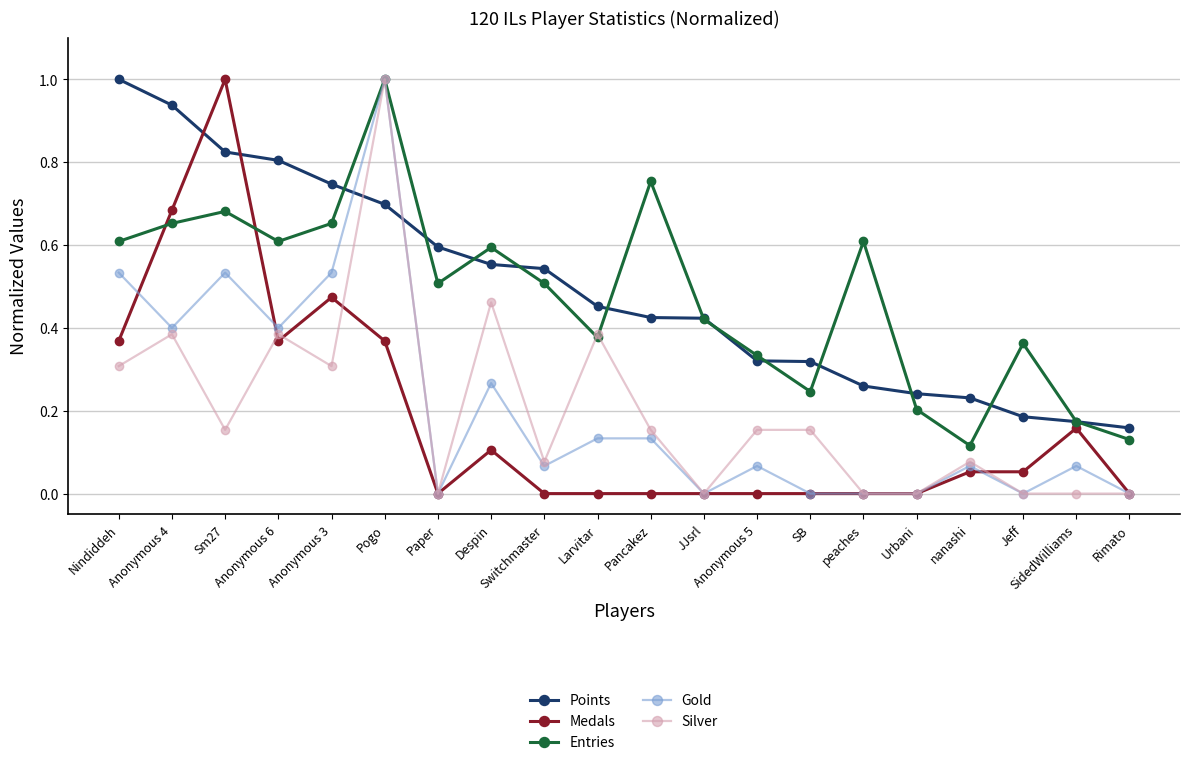

The value of Entries at Anonymous 4 is 0.7. True or false?

True